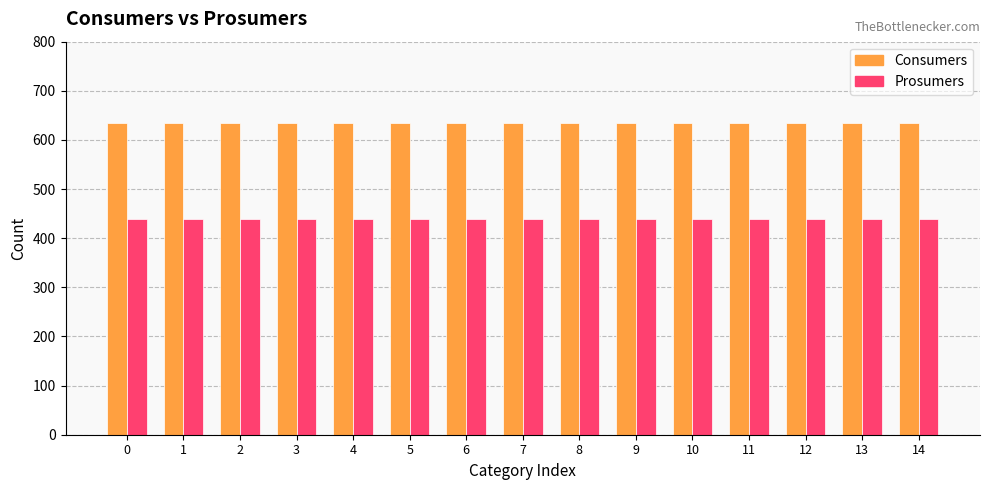

What is the spread (max minus min) of values at 2?

195